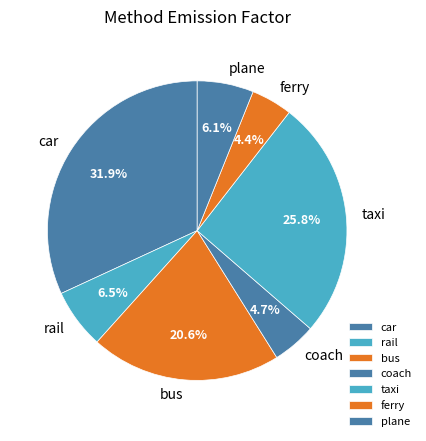

Is bus the majority of the pie?

No